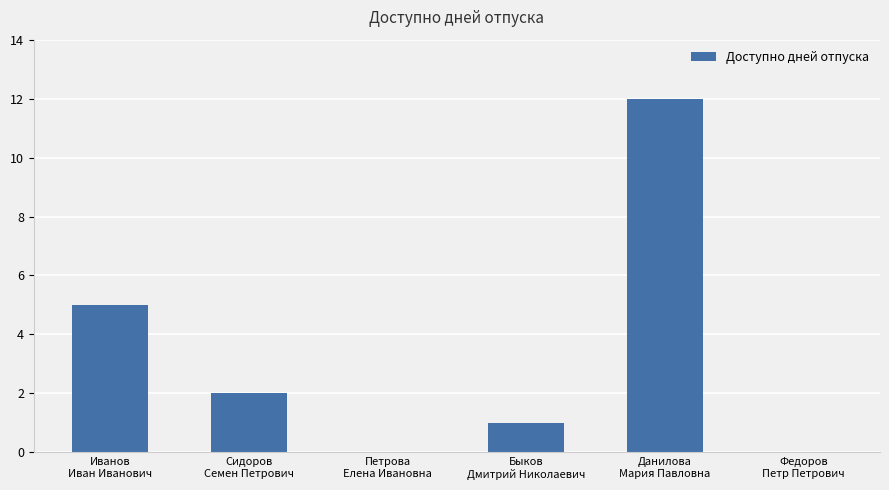

Which category has the highest value across all series?

Данилова
Мария Павловна